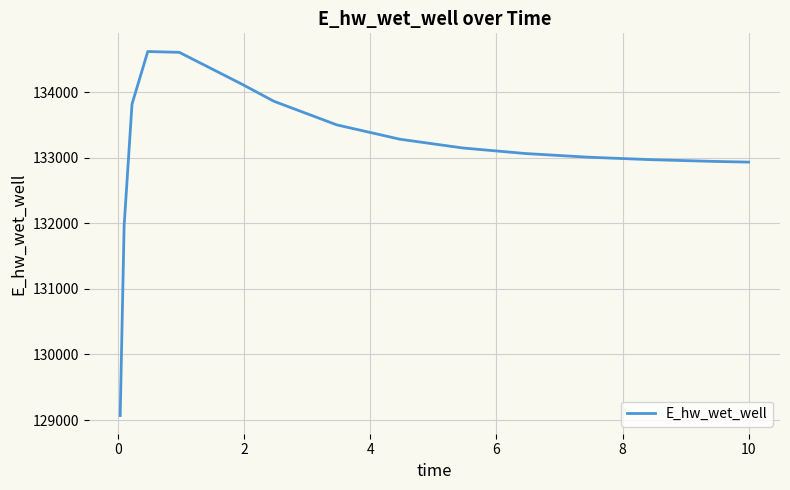

What is the greatest value displayed?

134623.6